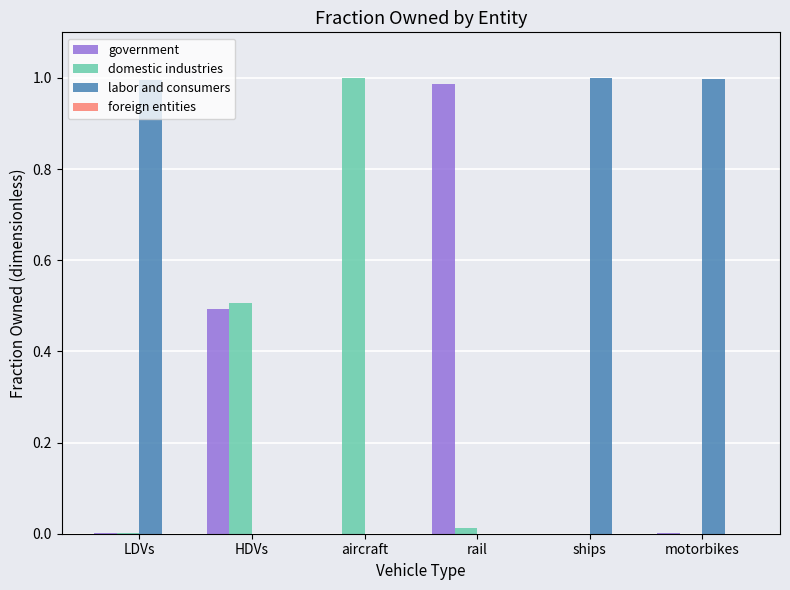

Which series has the largest total across all categories?

labor and consumers